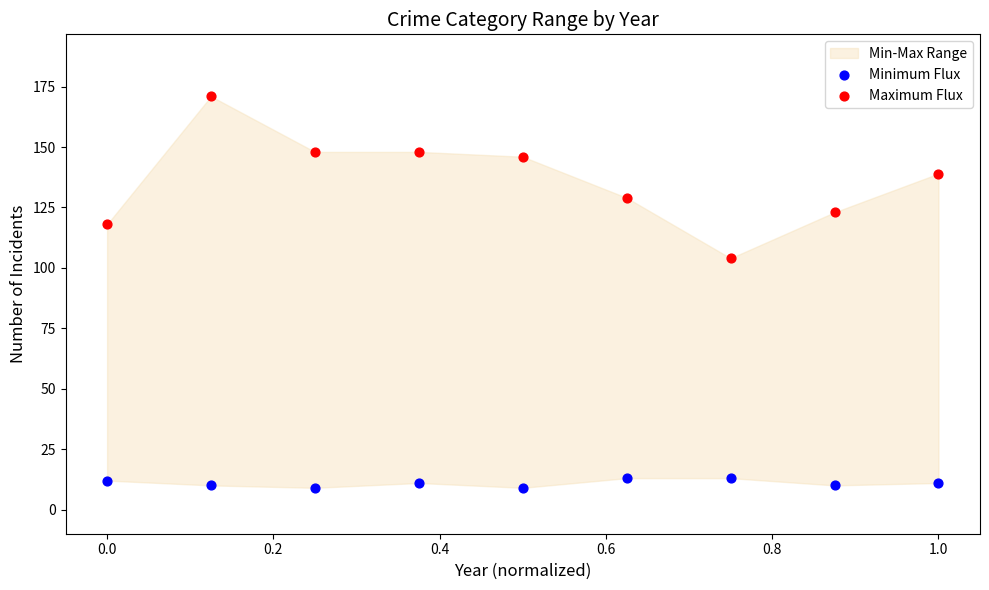

Across all data points, what is the range of Y values (max minus min)?

162